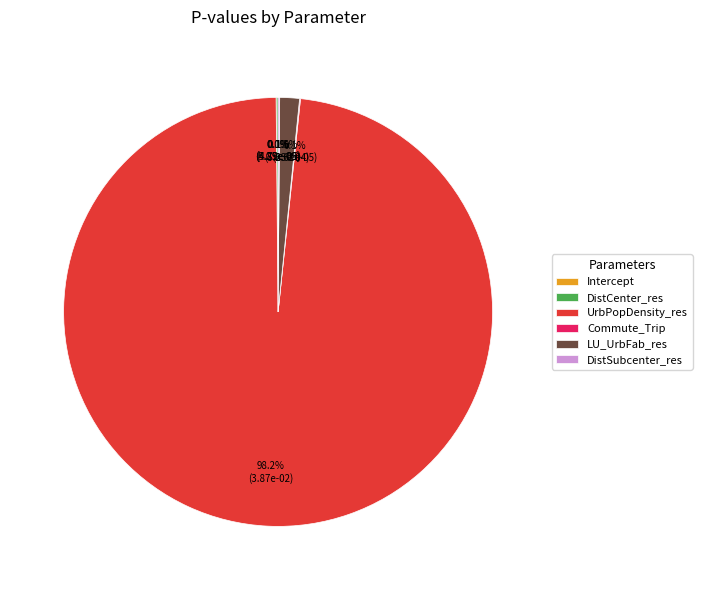

Which slice is the largest?

UrbPopDensity_res